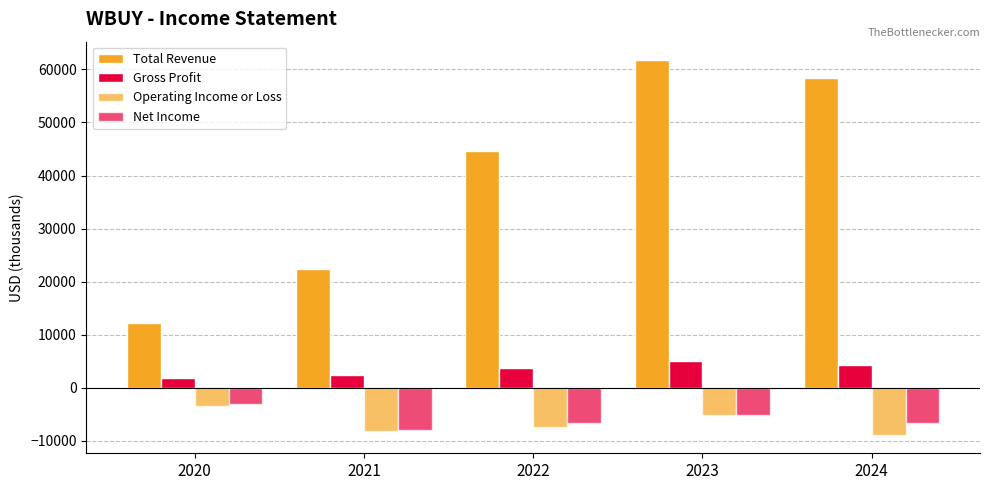

What is the value of the Gross Profit bar at the 4th from the left?

5100